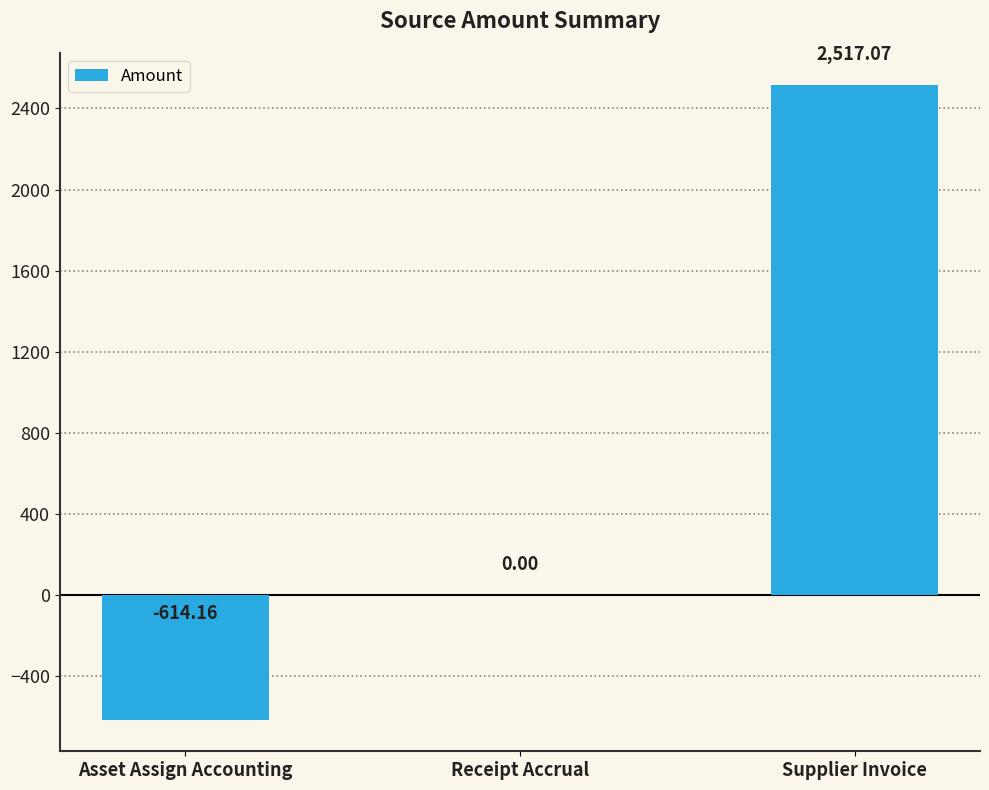

At which category does the chart reach its peak across all series?

Supplier Invoice